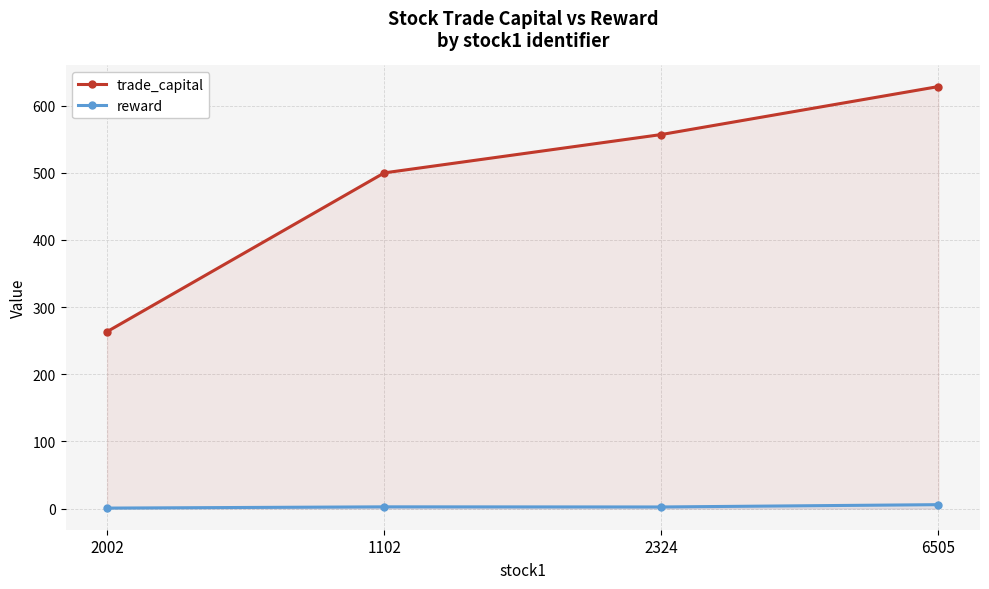

What is the approximate value of reward at 1102?

2.6